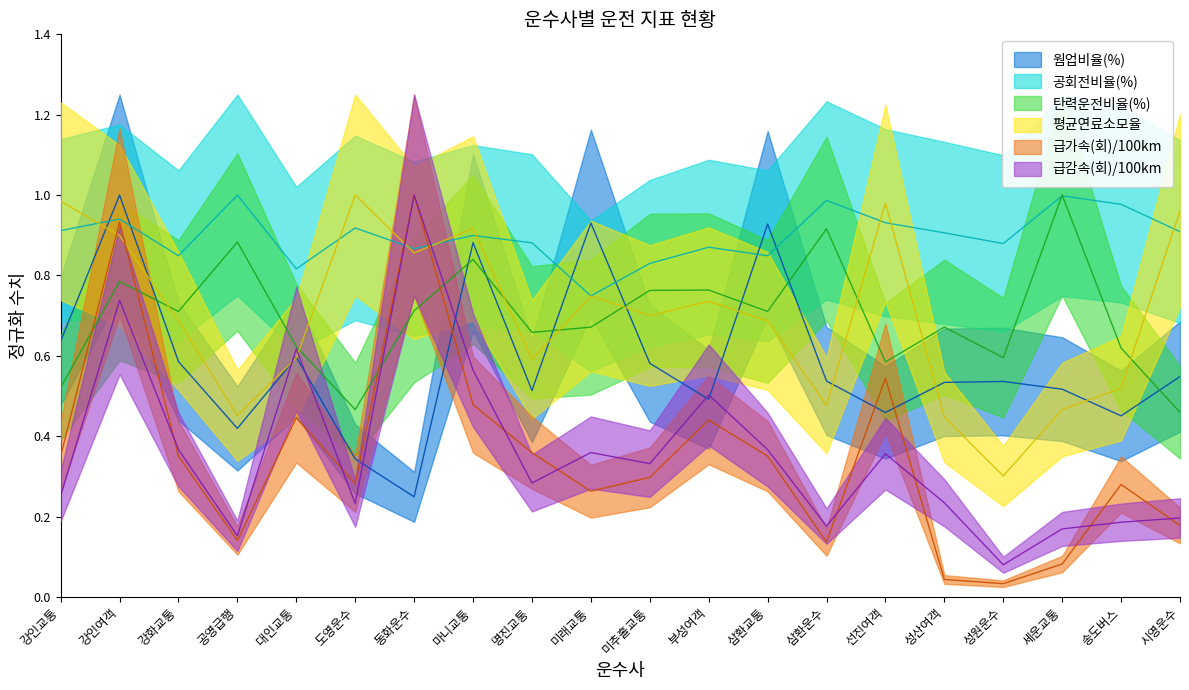

What is the label of the 18th point from the right?

강화교통